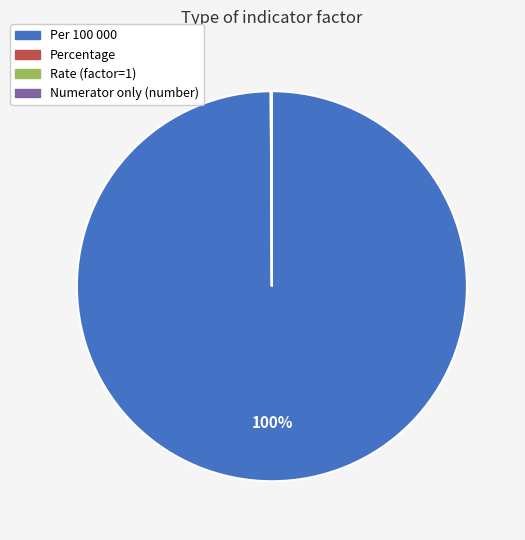

The Per 100 000 slice represents 100% of the pie. True or false?

True